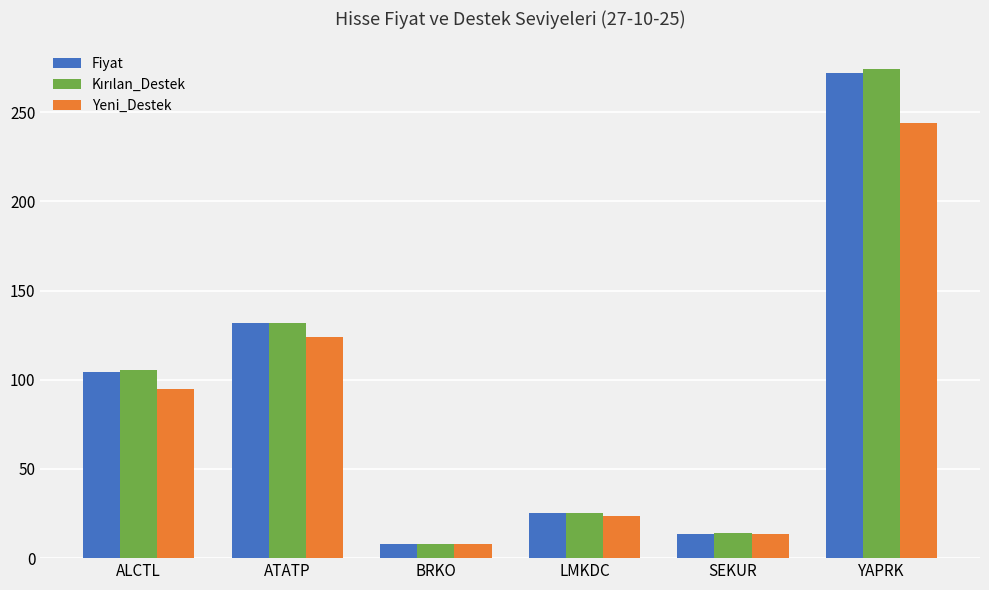

Read the Fiyat value at ATATP.

131.6